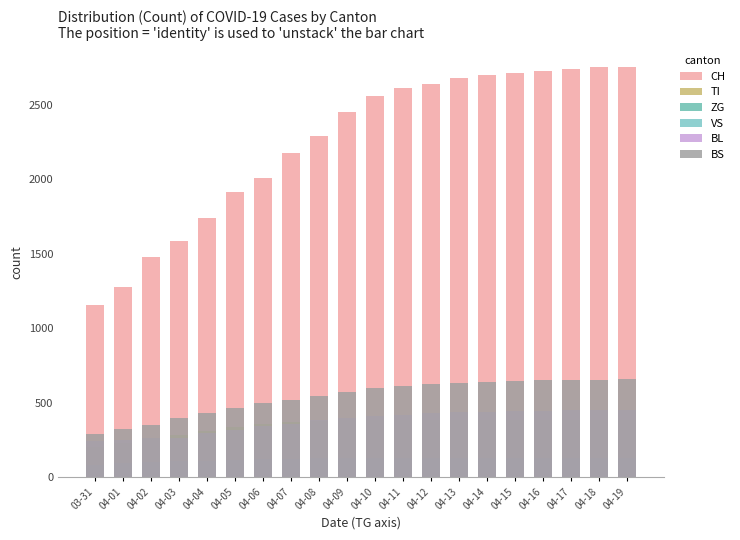

How many values in the VS series are below 128?

9